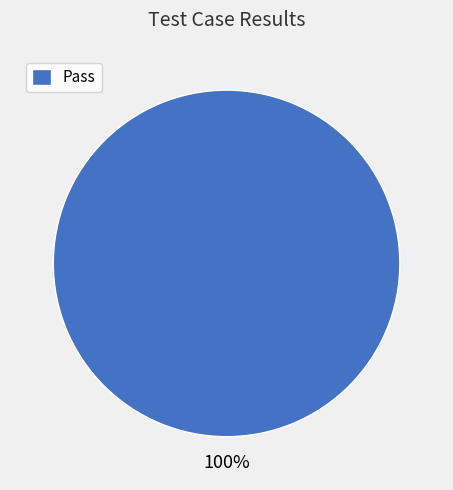

Does any single category account for the majority?

Yes